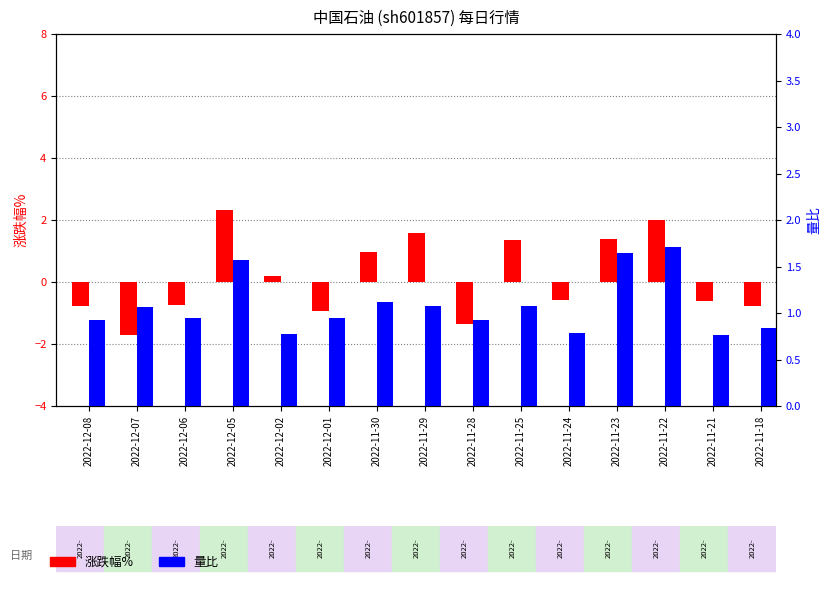

Read the 涨跌幅% value at 2022-11-23.

1.4